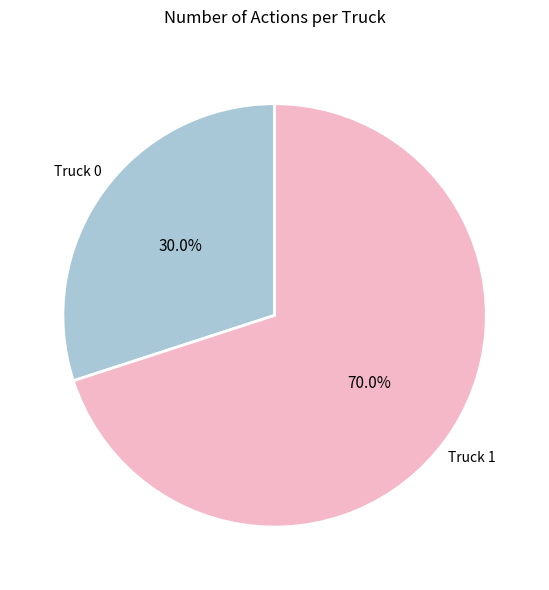

Rank the categories by value from highest to lowest.

Truck 1, Truck 0